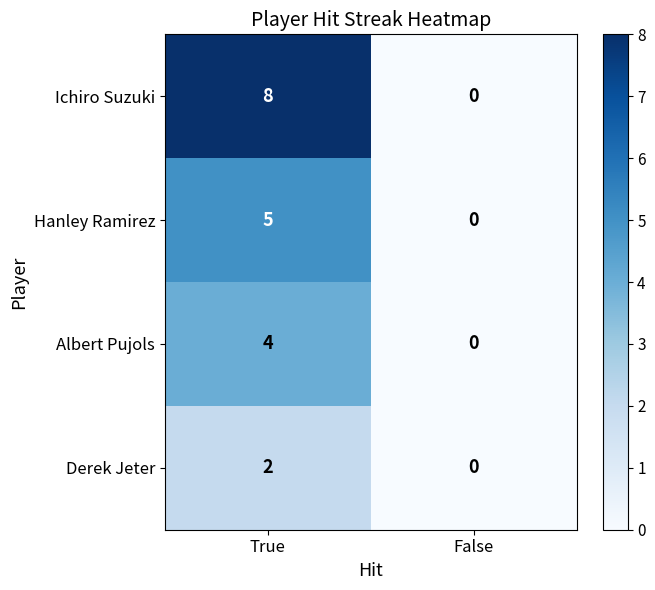

Is it true that Ichiro Suzuki equals 8 at True?

True